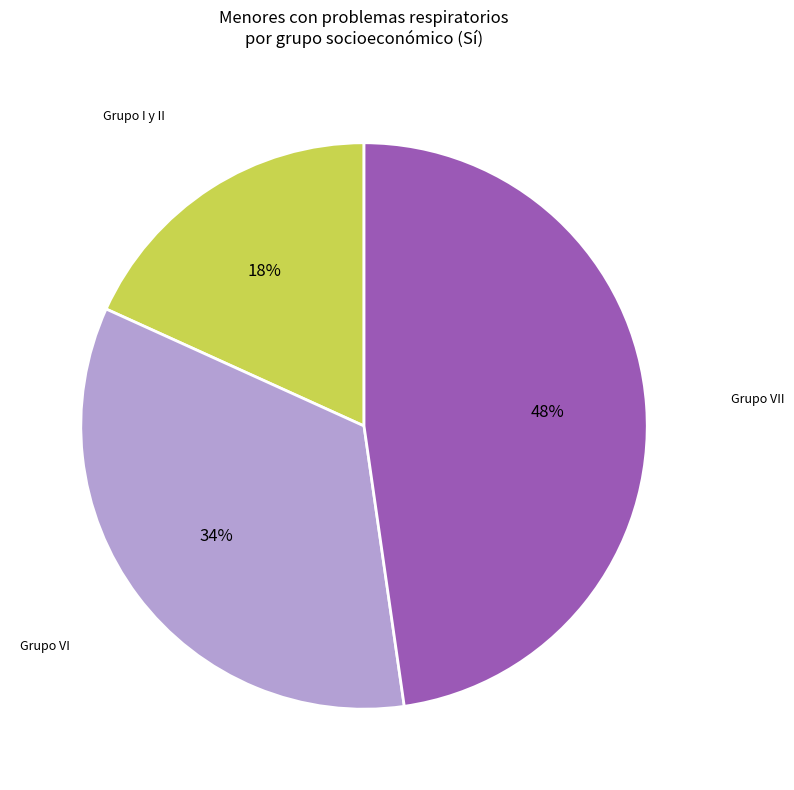

To the nearest percent, what is the difference between the largest and smallest slice percentages?

30%